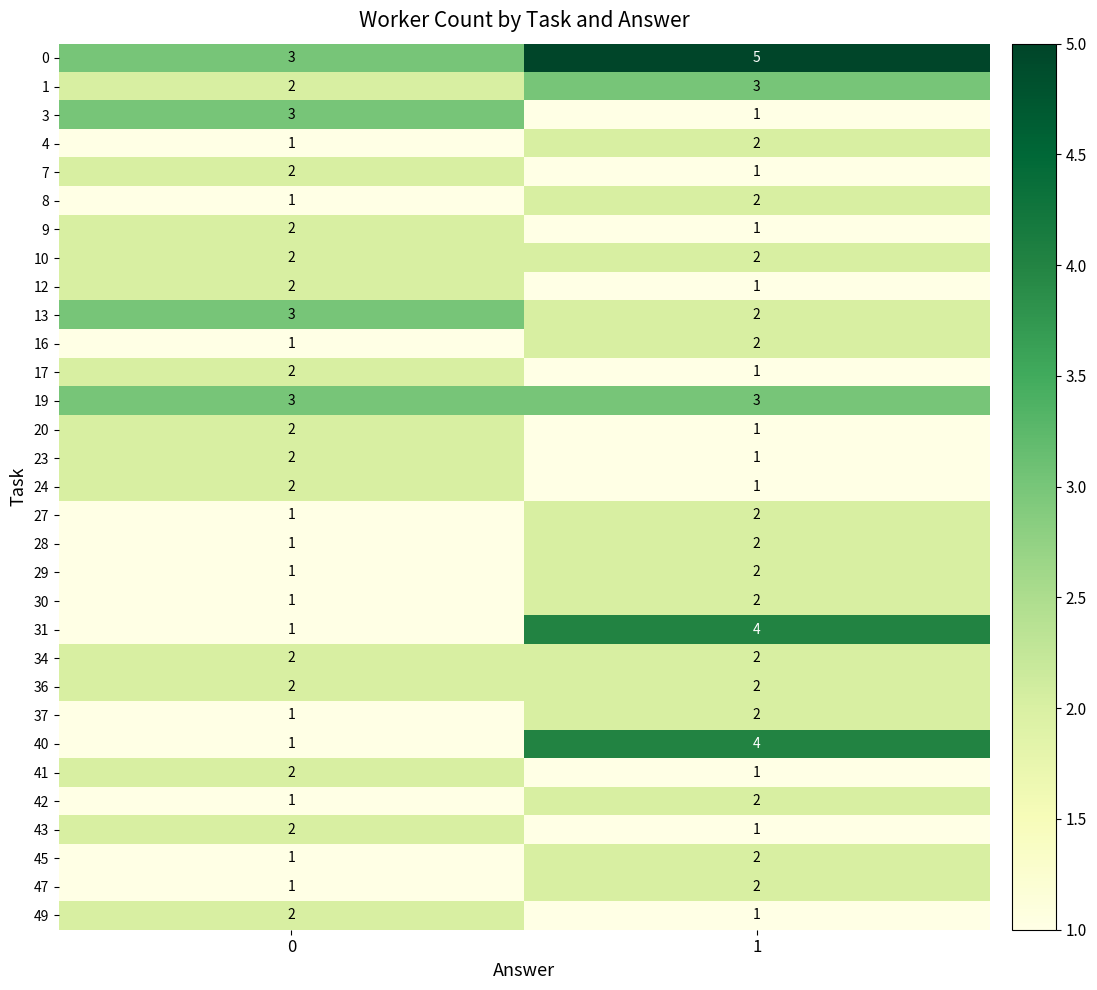

What is the sum of all 42 values?

3